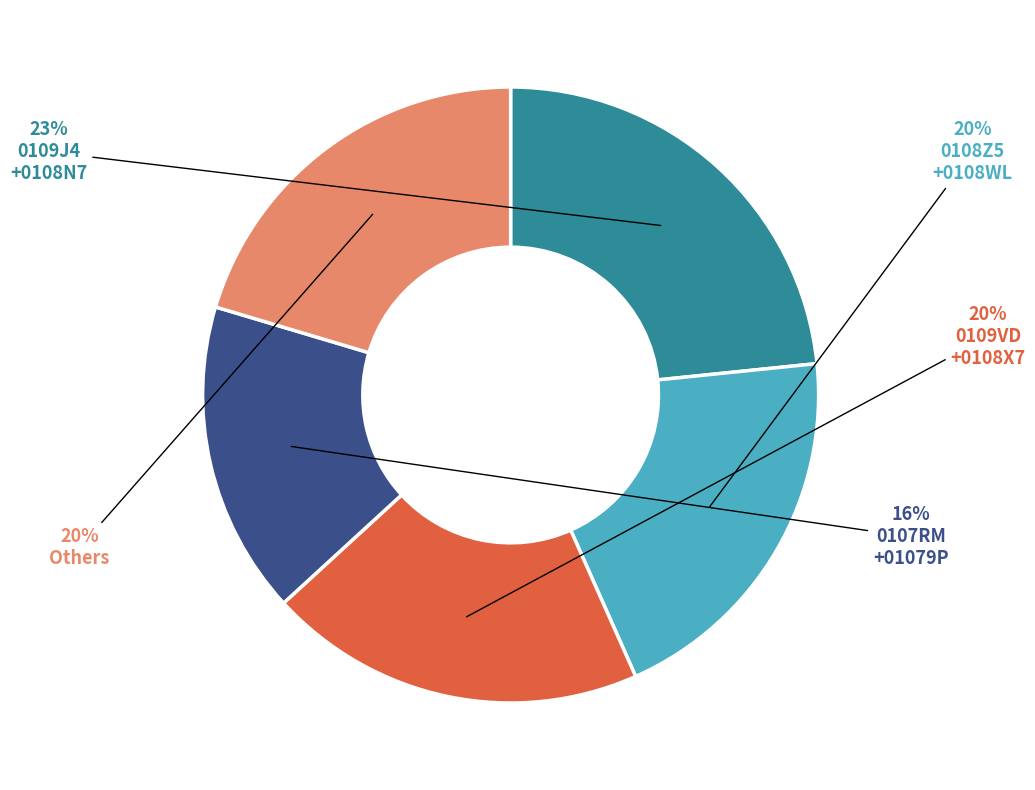

Does any single category account for the majority?

No